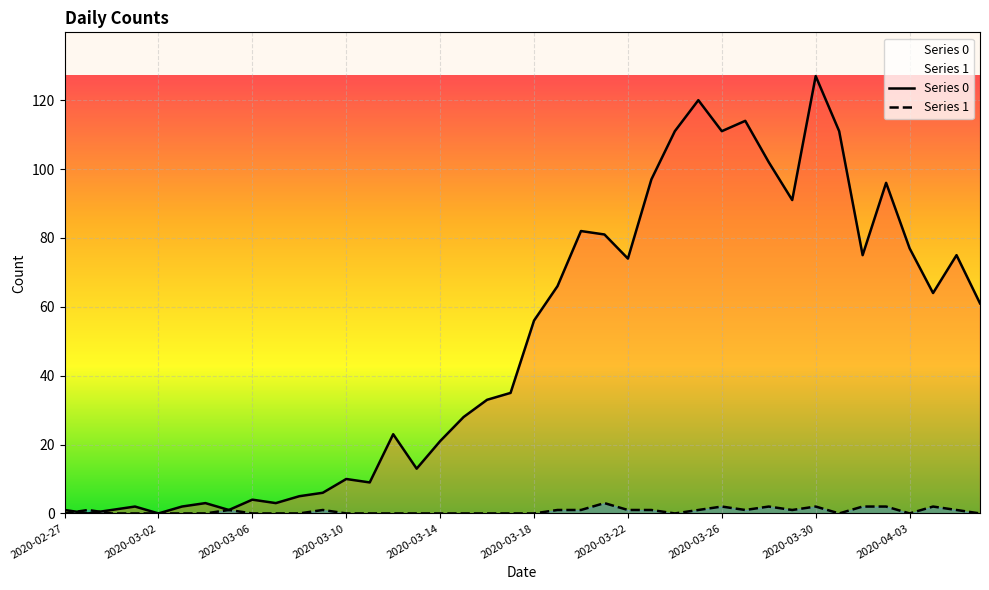

Rank the series by their average value, from lowest to highest.

Series 1, Series 0